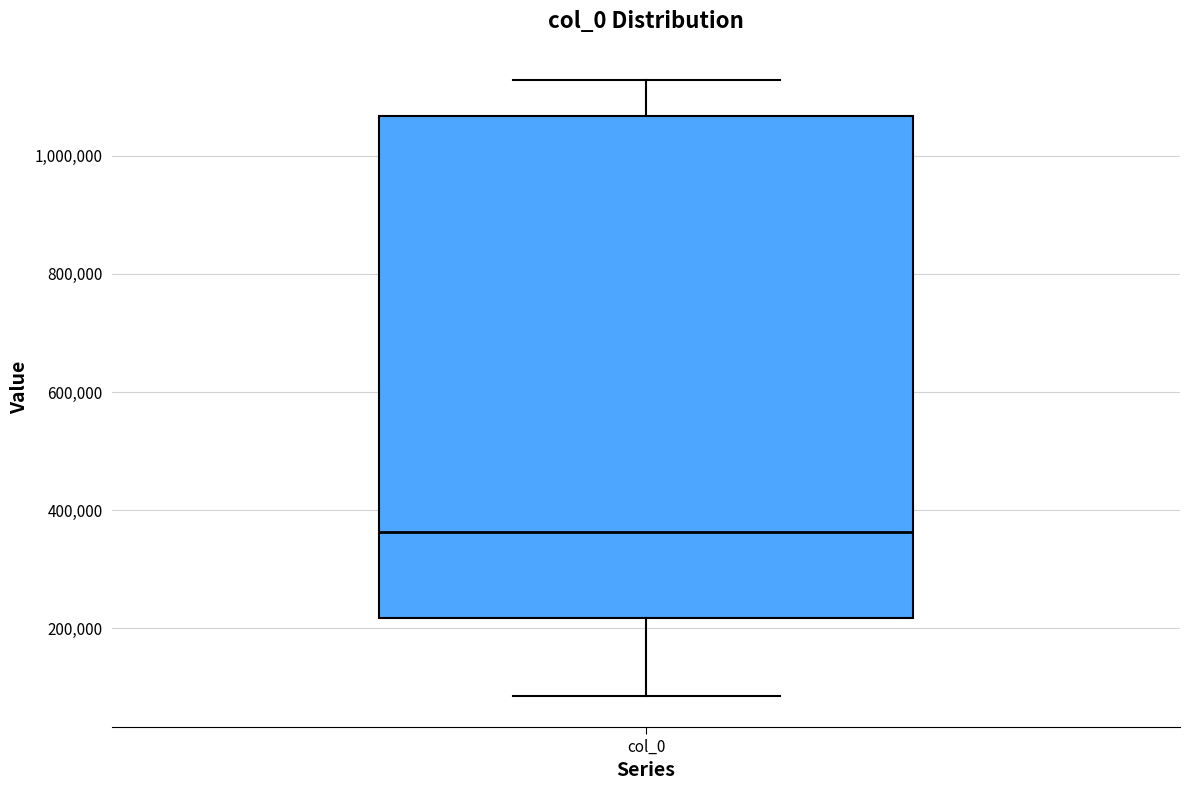

Where does the median line of the box for col_0 sit on the y-axis? The values are not printed on the chart, so give them approximately, as read against the axis.

360000